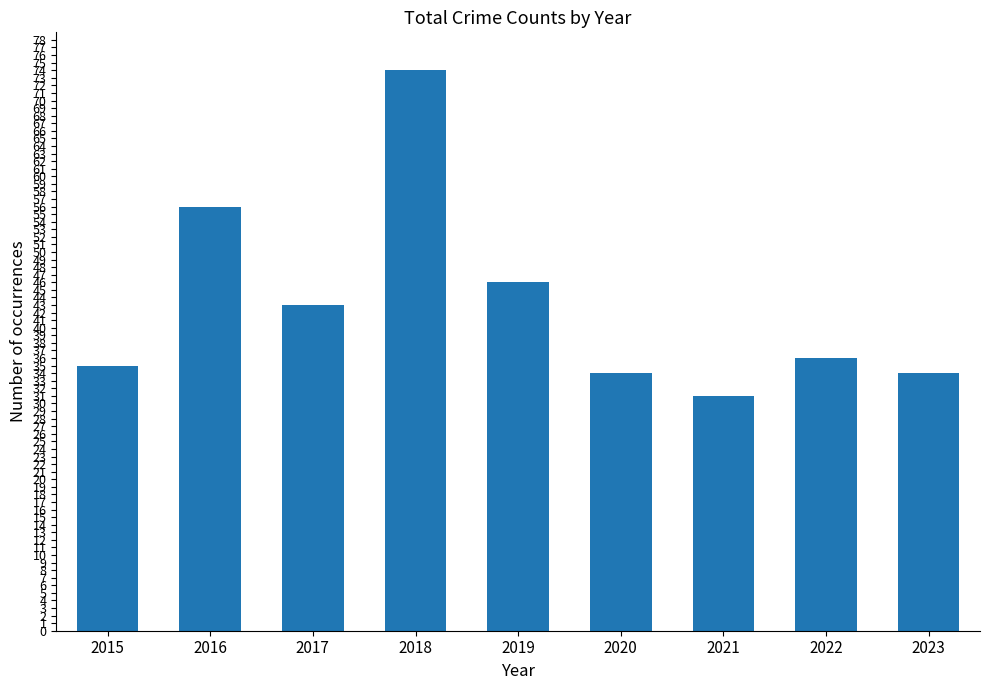

Is it true that the value at 2018 is 74?

True